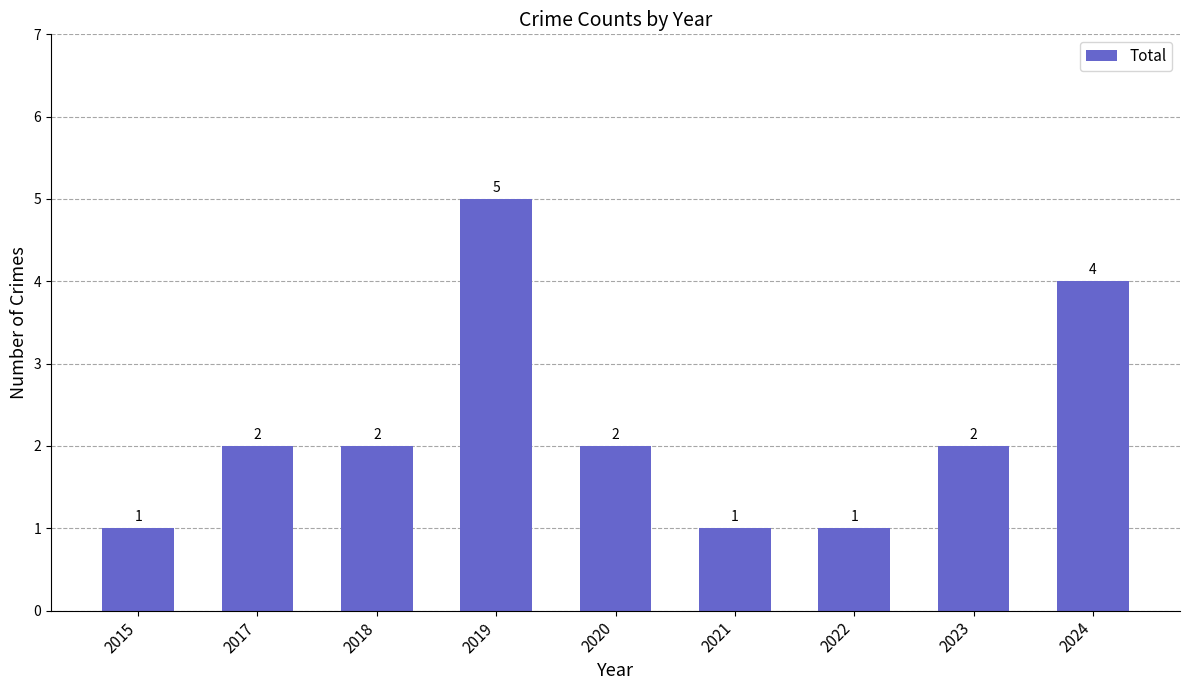

Approximately how many times larger is the value at 2021 compared to 2020?

0.5